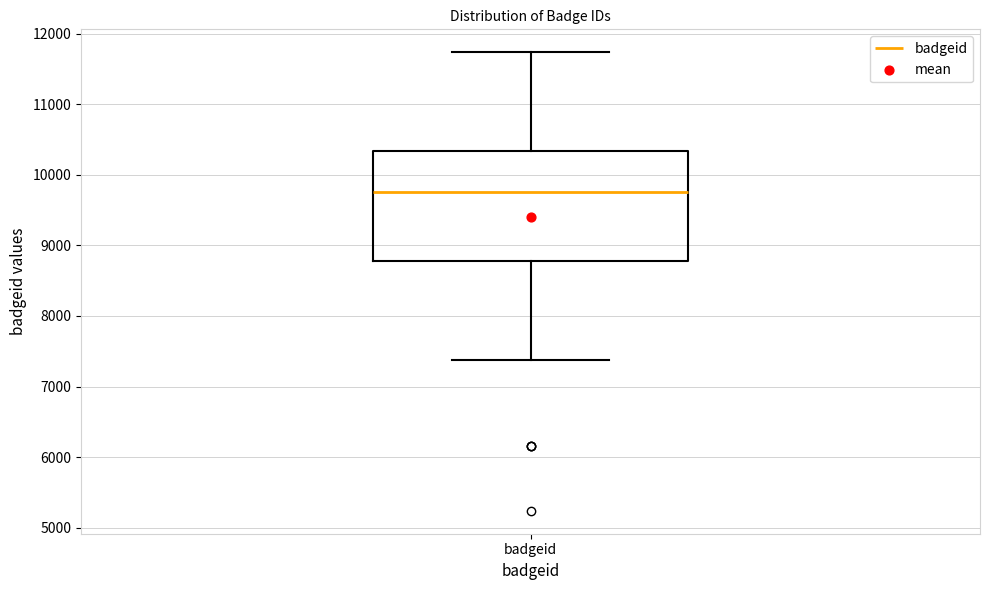

Transcribe this box plot: give where the median line is, the range the box spans, and where the two whiskers end, as read against the y-axis. The values are not printed on the chart, so give them approximately, as read against the axis.

median 9800, box 8800 to 10300, whiskers 7400 to 11700